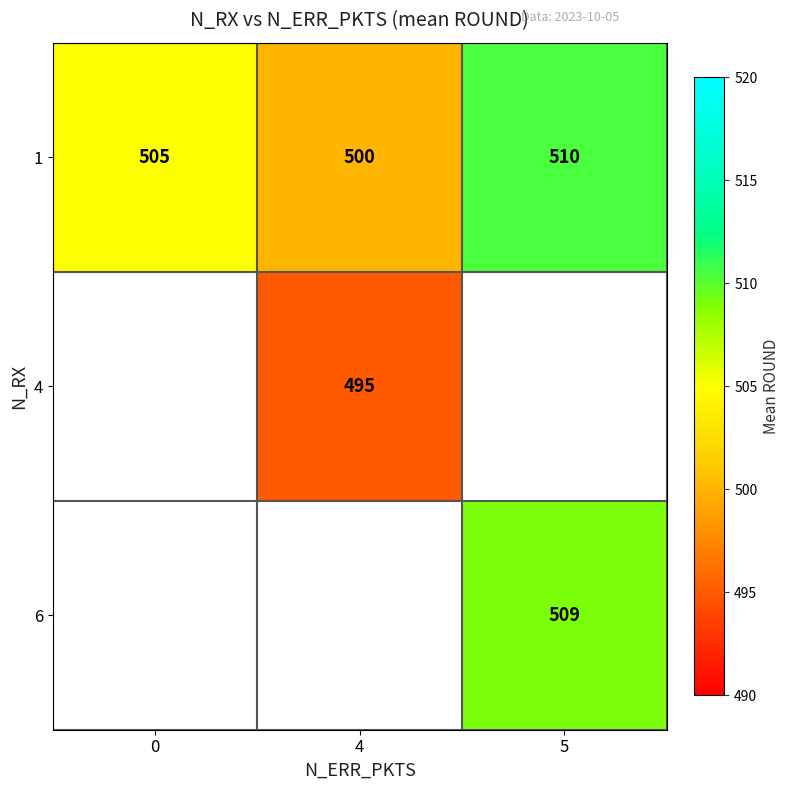

What is the difference between the highest and lowest values at 5?

1.5